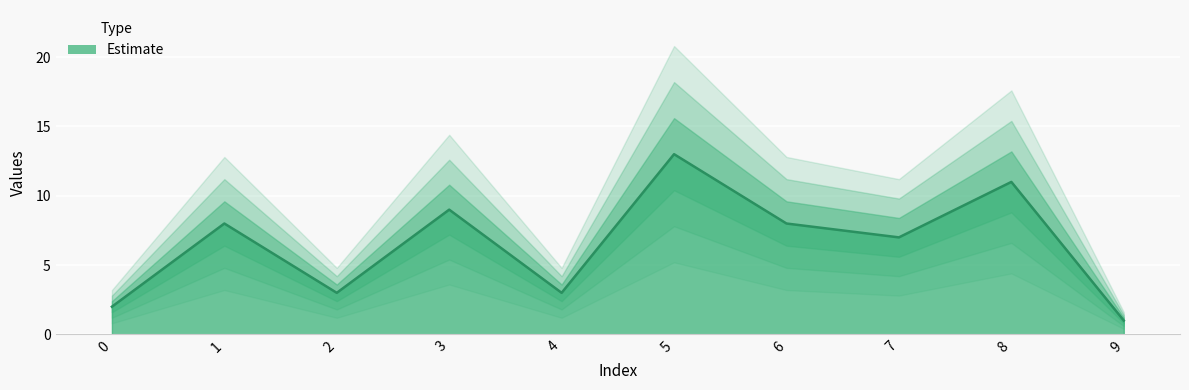

The chart shows a value of 11 at 8. True or false?

True